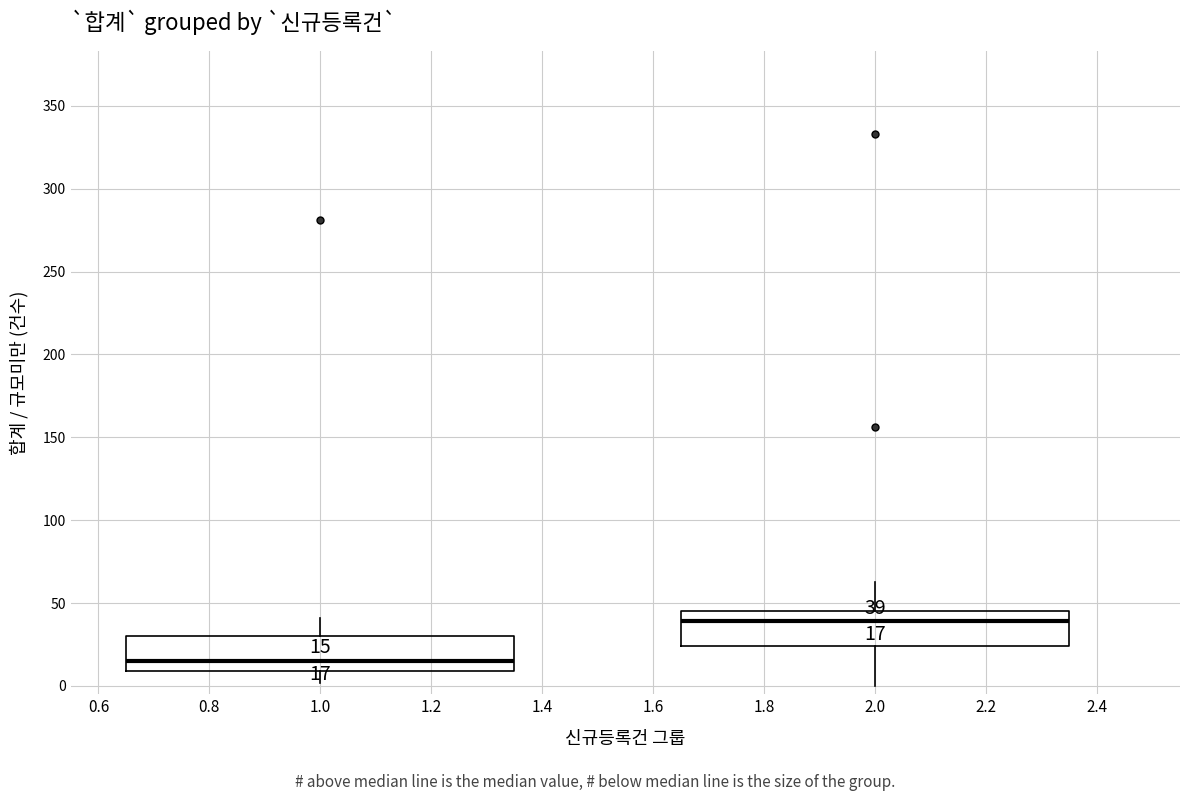

Which box has the highest median line?

2.0